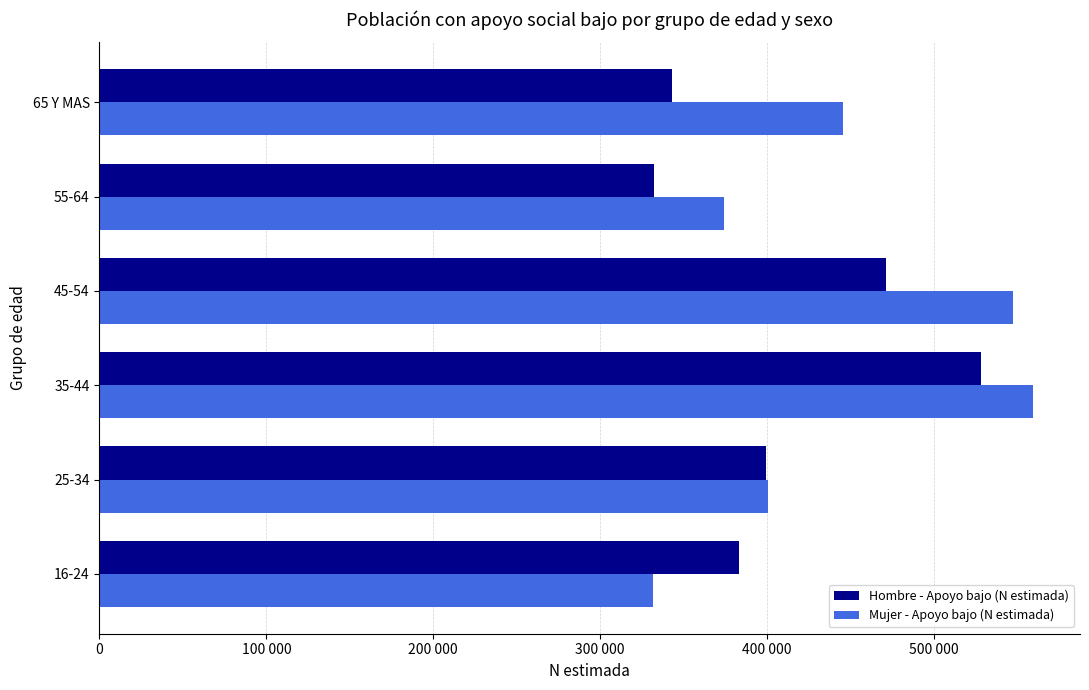

What are all the series names shown in the legend?

Hombre - Apoyo bajo (N estimada), Mujer - Apoyo bajo (N estimada)